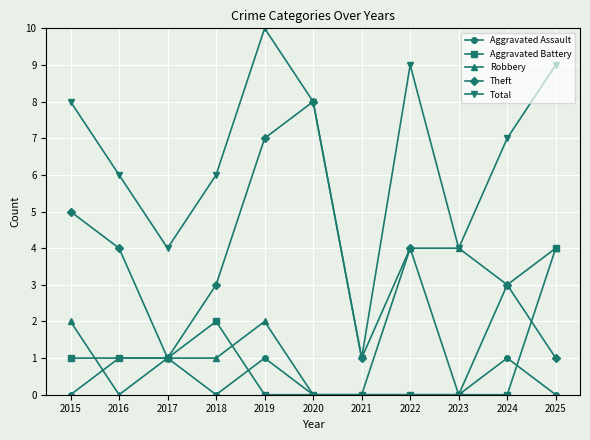

Count the Aggravated Assault values in the range 0 to 1.

11